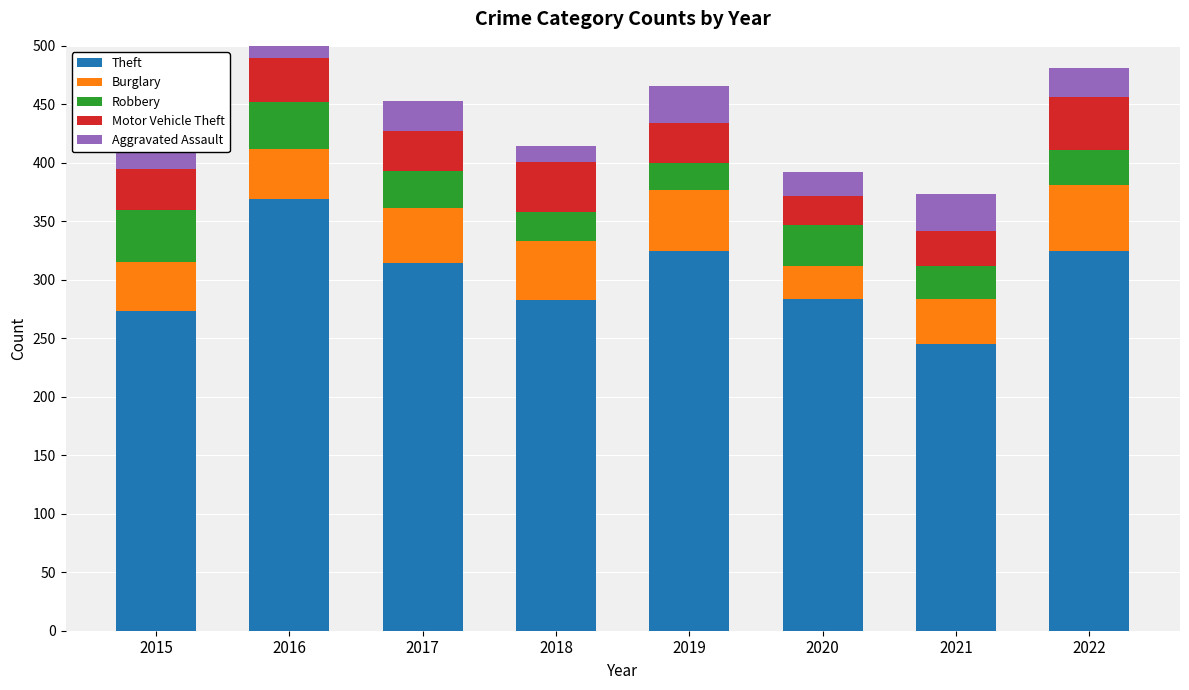

Which label corresponds to the largest value in the chart?

2016